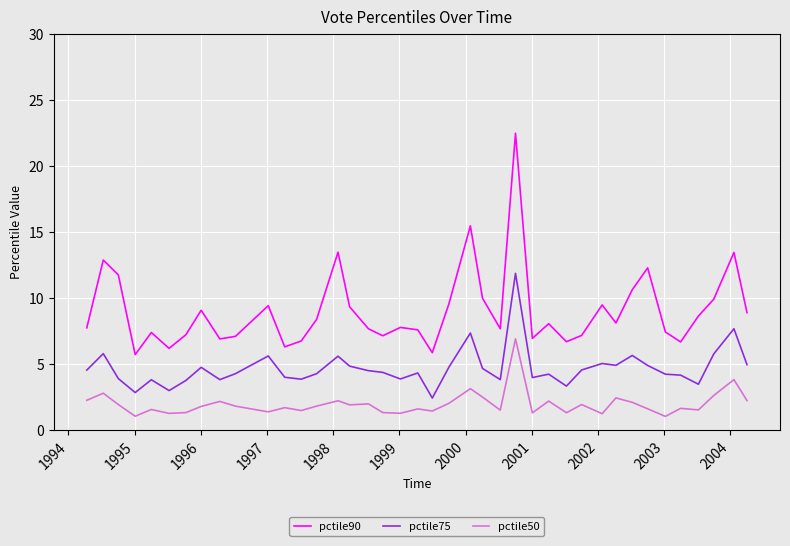

True or false: pctile75 and pctile90 intersect in this chart.

False